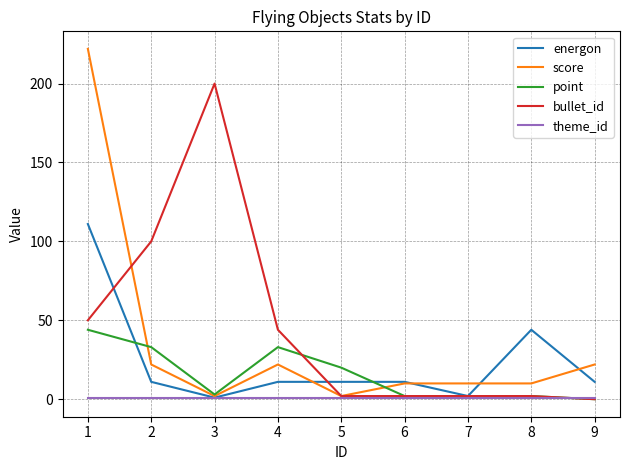

At which label is point closest to 22?

5